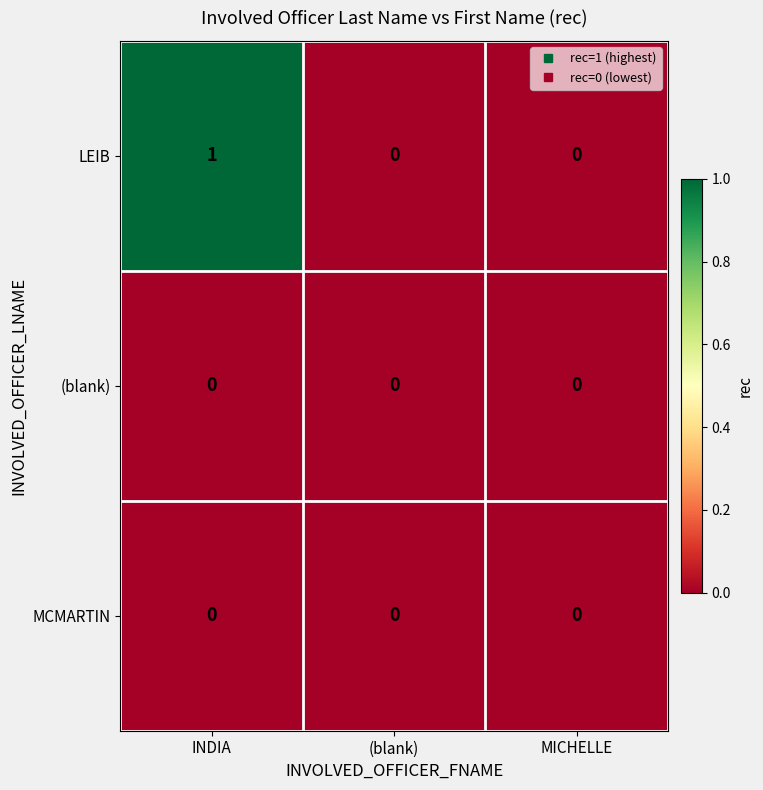

Which label corresponds to the largest value in the chart?

INDIA